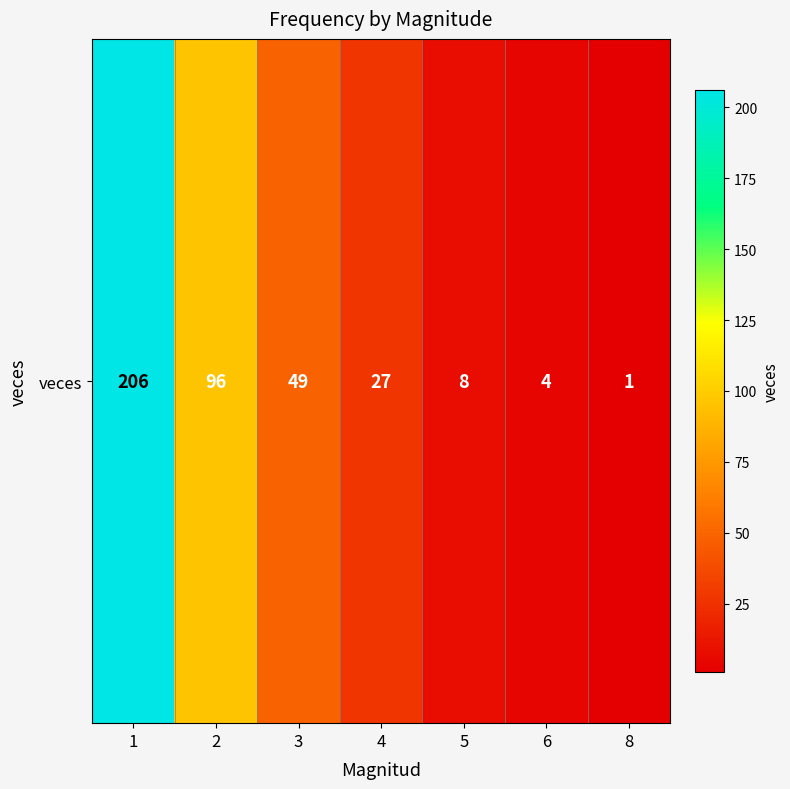

Where is the data nearest to the value 103?

2